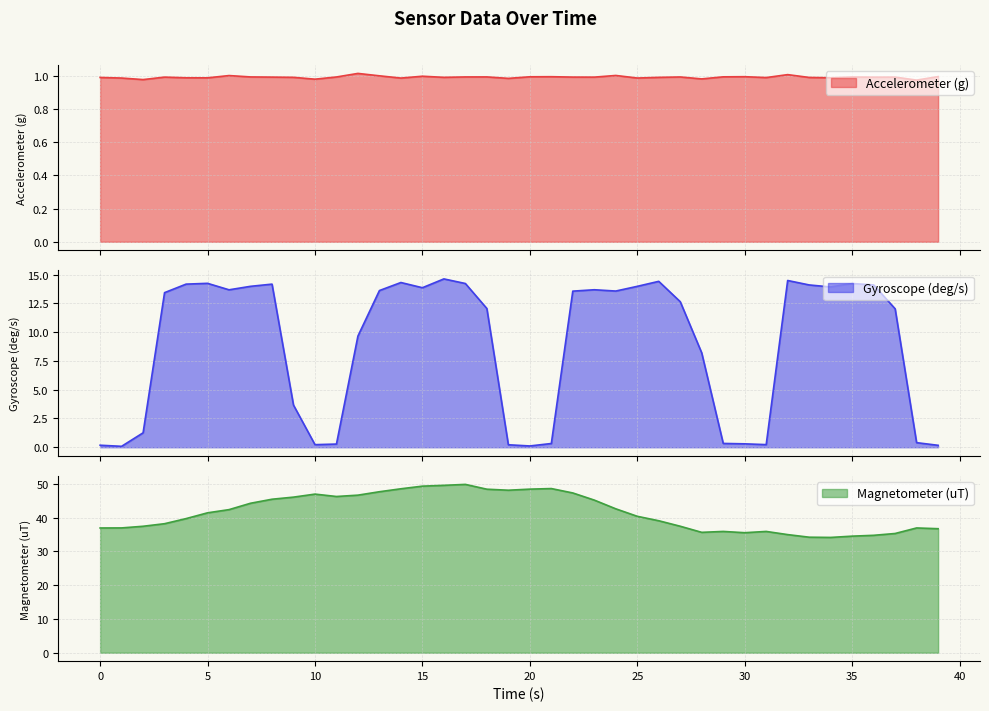

What is the maximum value for Gyroscope (deg/s)?

14.6